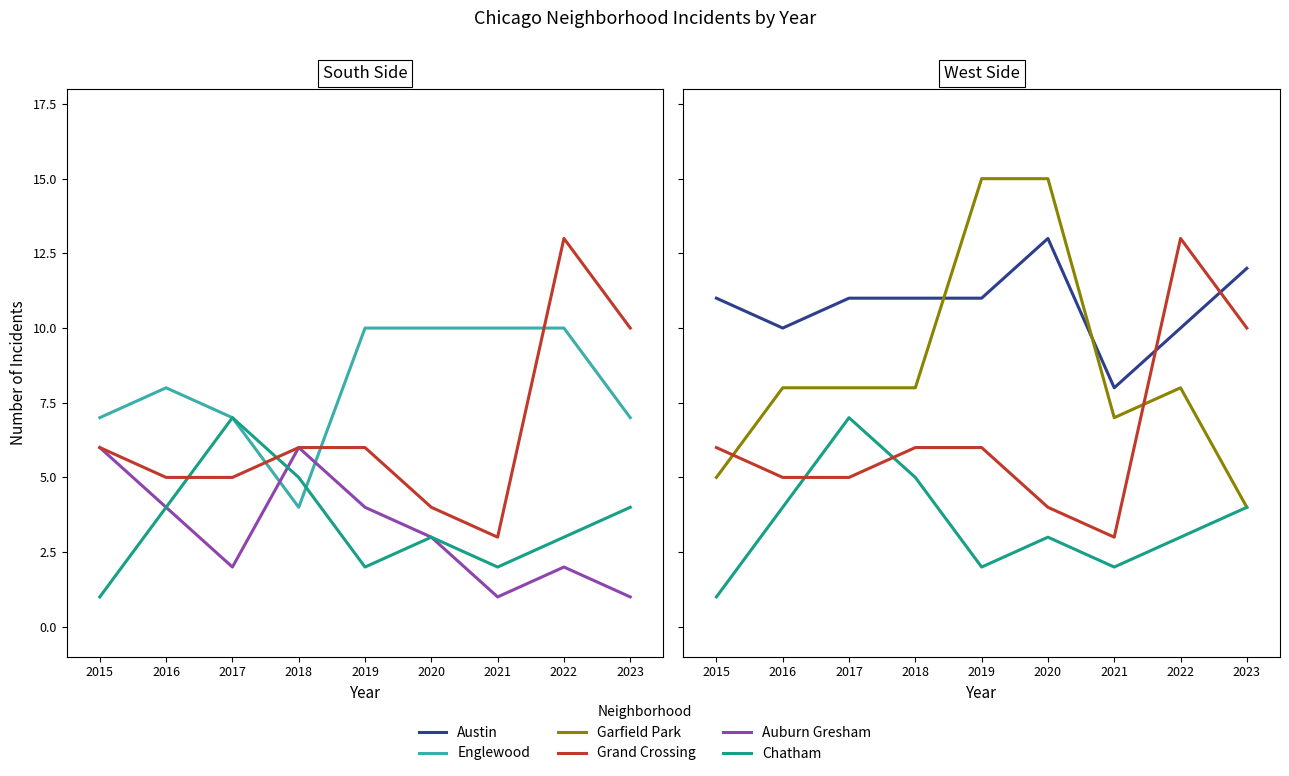

What is the value of the Englewood point at the 6th from the left?

10